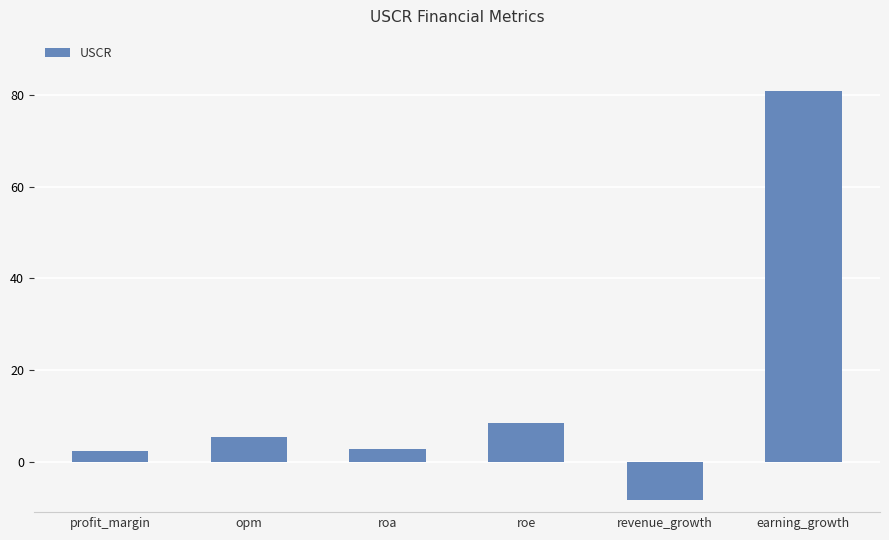

How many values exceed 5?

3